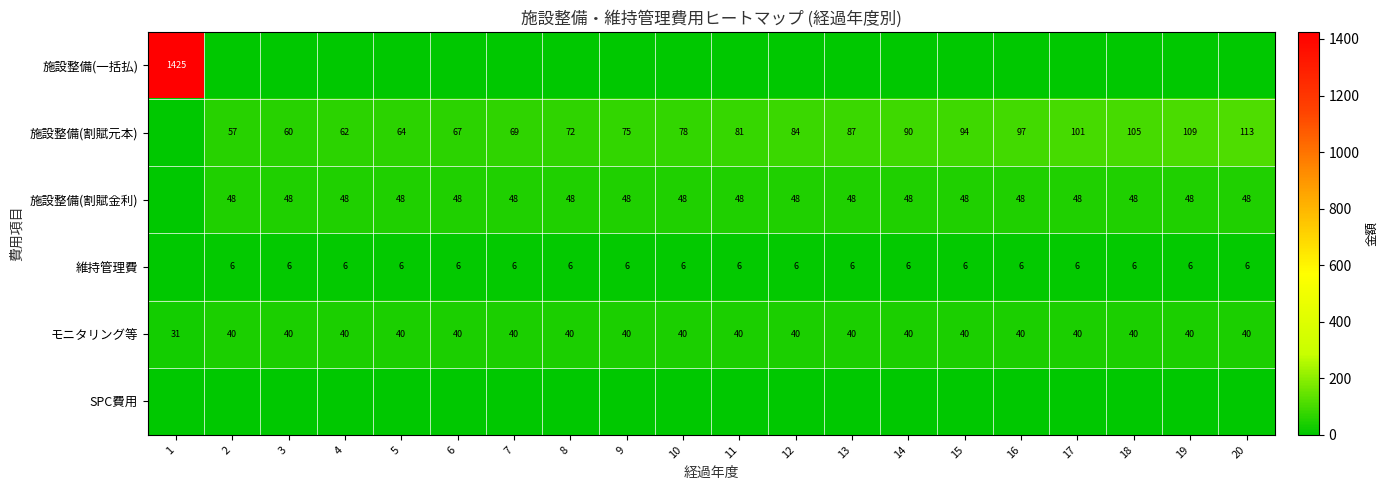

At which label is モニタリング等 closest to 35?

1